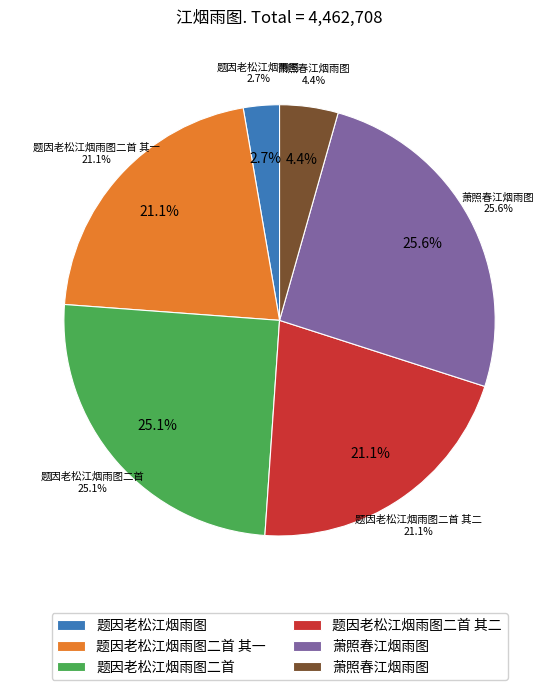

How many segments does this pie chart have?

6